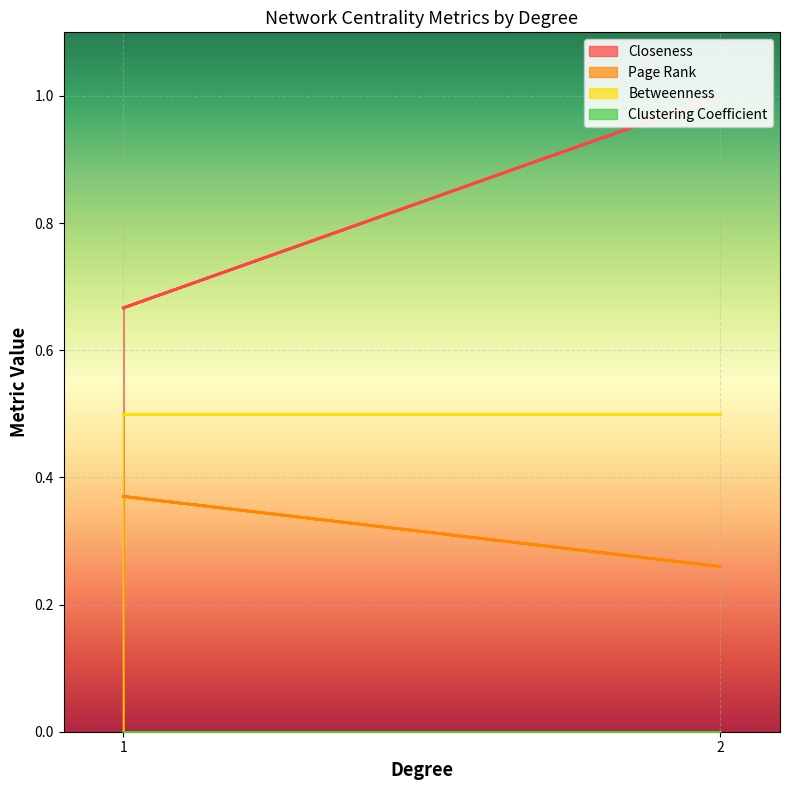

Which series has the largest range (max minus min)?

Closeness